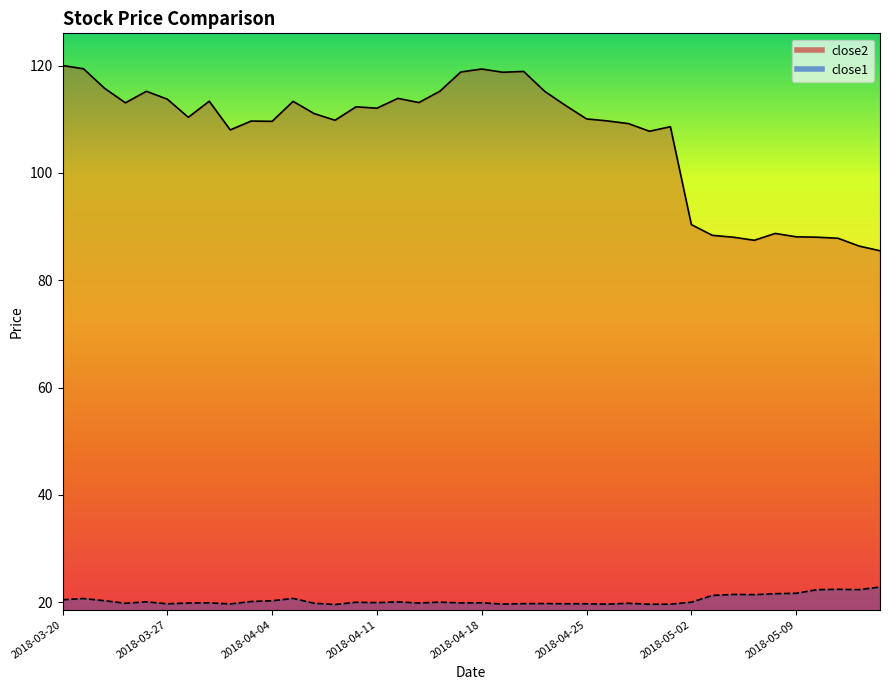

True or false: close1 and close2 intersect in this chart.

False